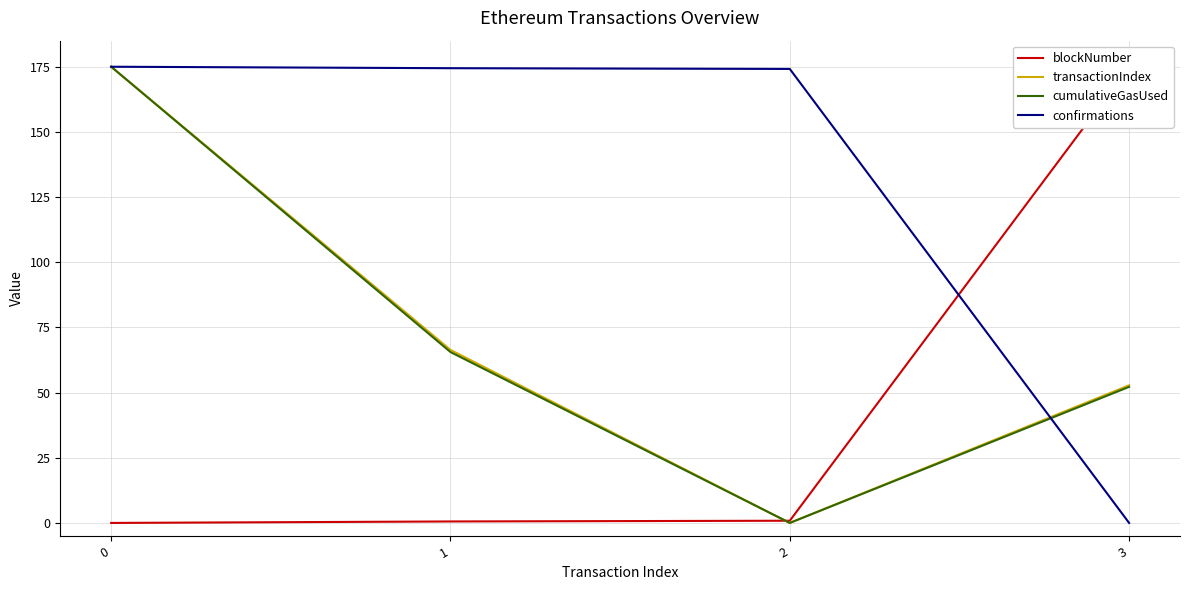

Which series has the widest spread of values?

blockNumber